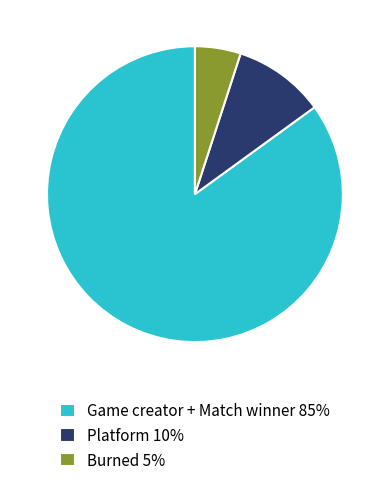

Which slice is the smallest?

Burned